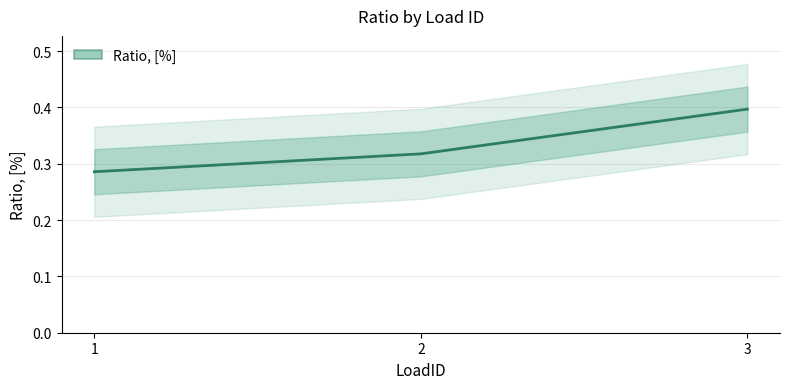

Rank the categories by value from lowest to highest.

1, 2, 3